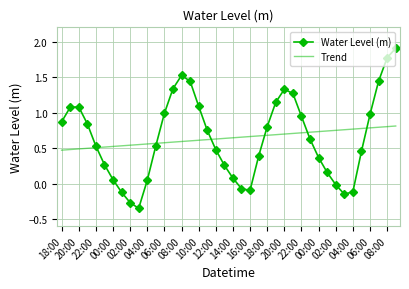

What is the greatest value displayed?

1.9